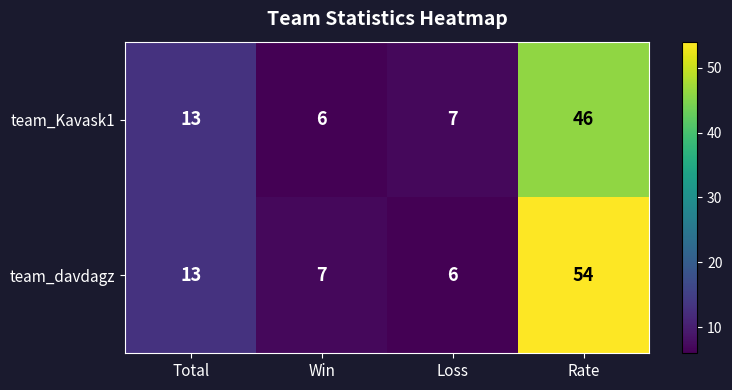

Is it true that team_davdagz equals 2 at Loss?

False